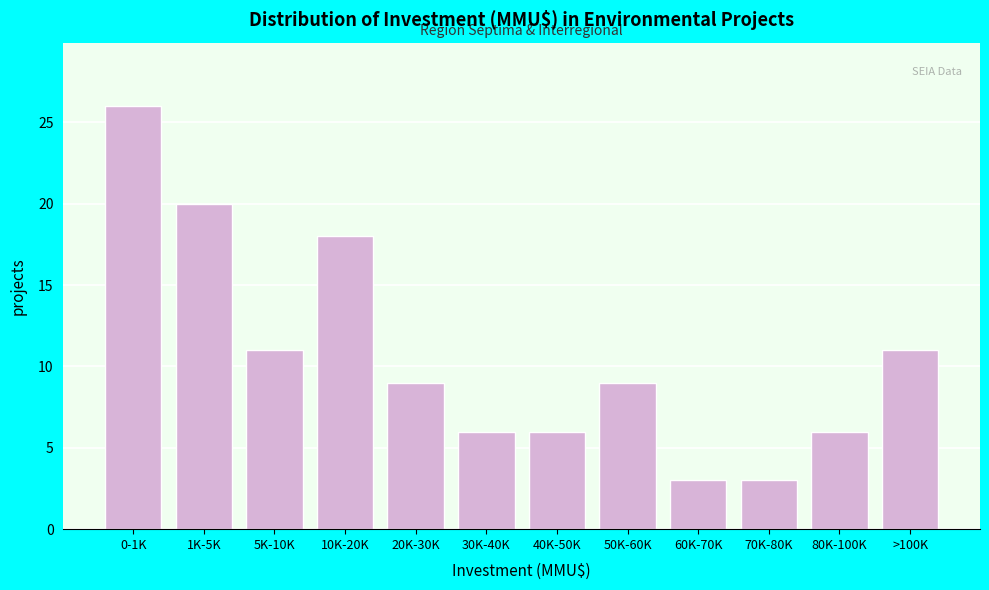

Reading left to right, extract all data points from this chart.

0-1K=26	1K-5K=20	5K-10K=11	10K-20K=18	20K-30K=9	30K-40K=6	40K-50K=6	50K-60K=9	60K-70K=3	70K-80K=3	80K-100K=6	>100K=11